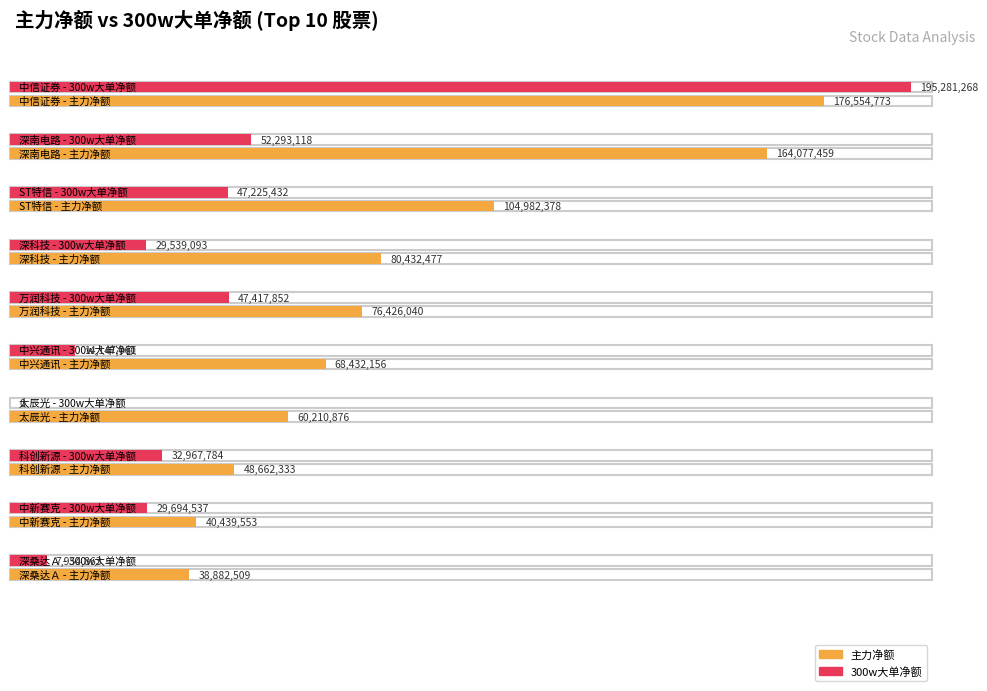

Where is 300w大单净额 nearest to the value 97640634?

深南电路